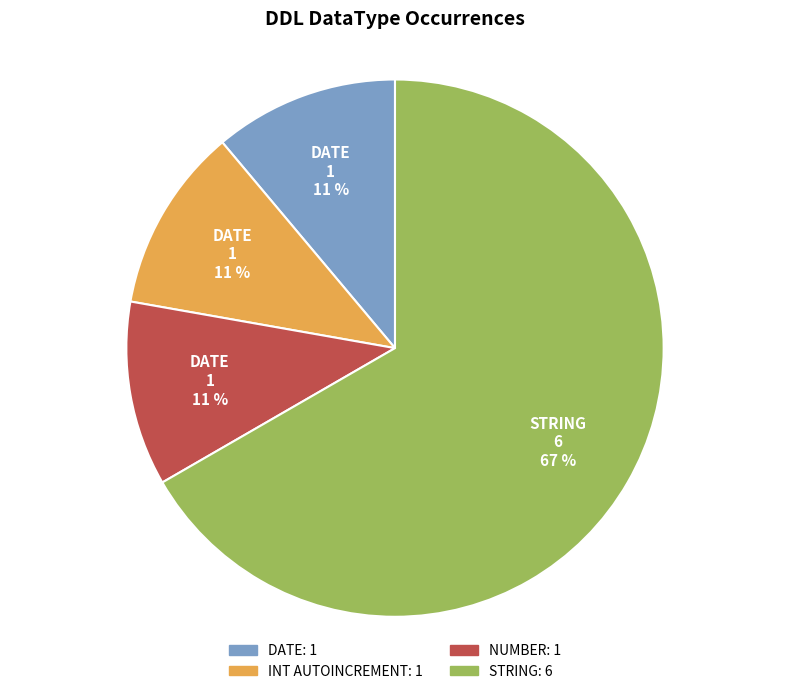

Does any single category account for the majority?

Yes